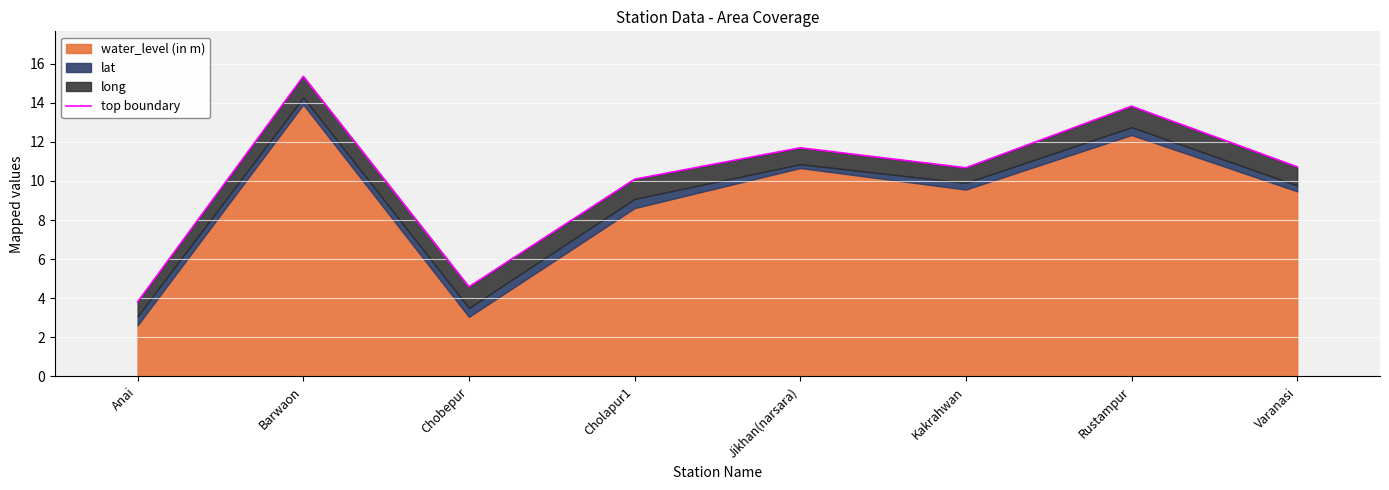

Reading left to right, extract all data points from this chart.

3.8	15.3	4.6	10.1	11.7	10.7	13.8	10.7